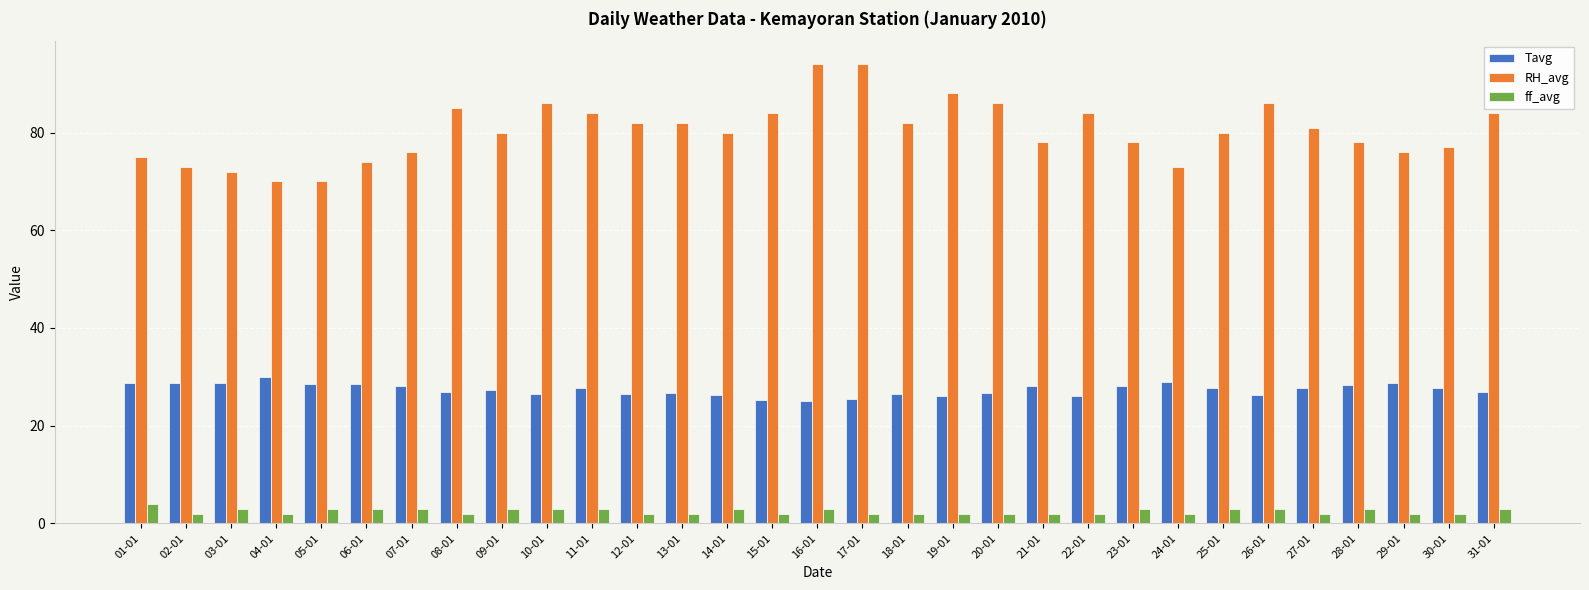

At 17-01, list the series in order from largest to smallest.

RH_avg, Tavg, ff_avg